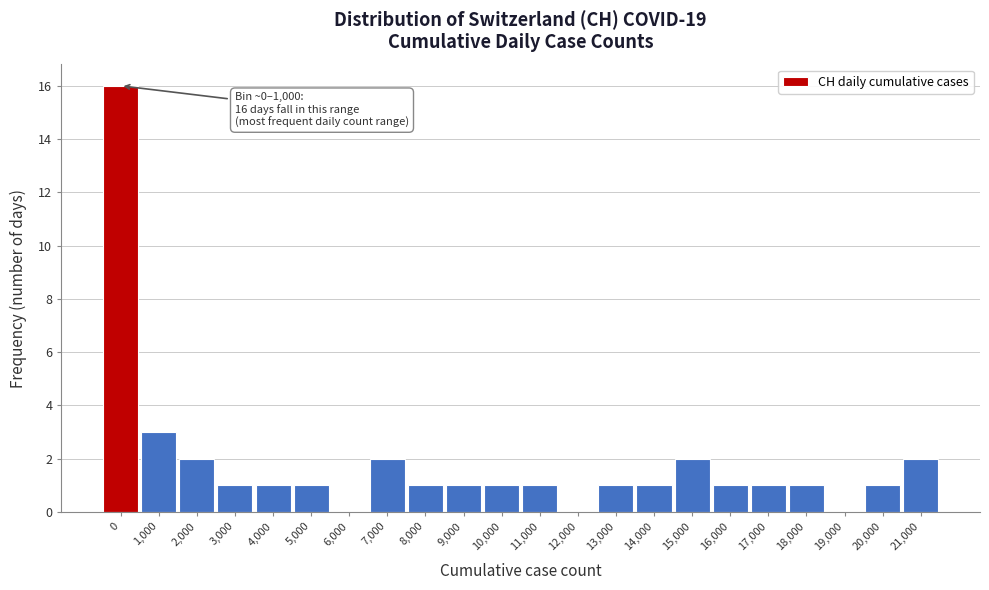

Reading left to right, extract all data points from this chart.

0=16	1,000=3	2,000=2	3,000=1	4,000=1	5,000=1	6,000=0	7,000=2	8,000=1	9,000=1	10,000=1	11,000=1	12,000=0	13,000=1	14,000=1	15,000=2	16,000=1	17,000=1	18,000=1	19,000=0	20,000=1	21,000=2